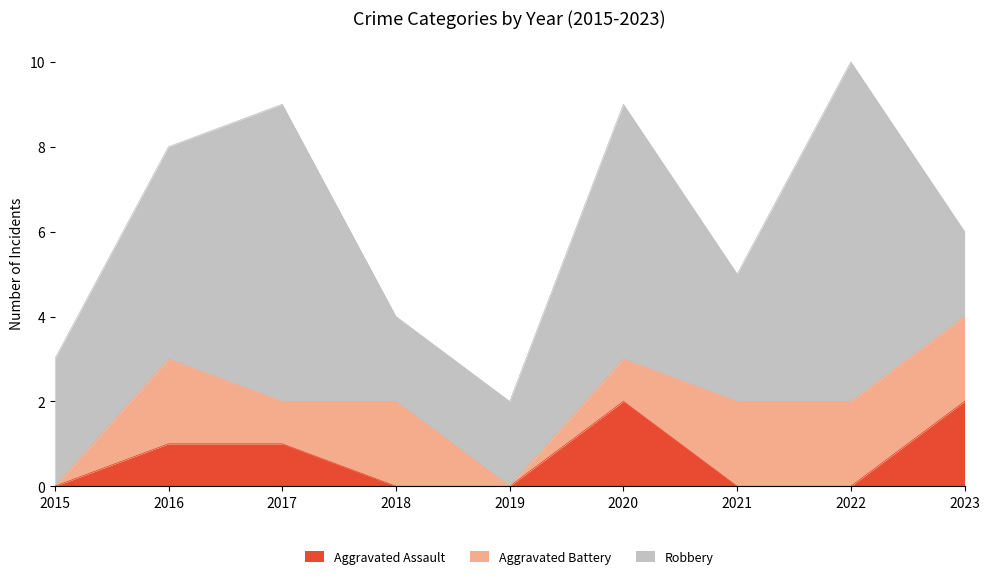

Does the chart display data point markers on the line(s)?

No